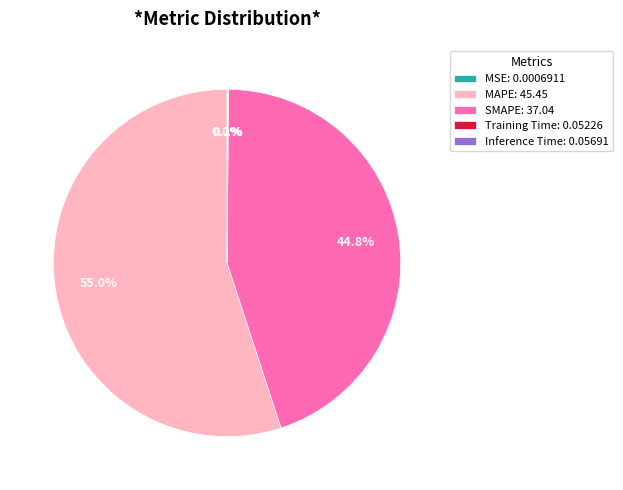

What portion of the pie excludes SMAPE: 37.04?

55.2%